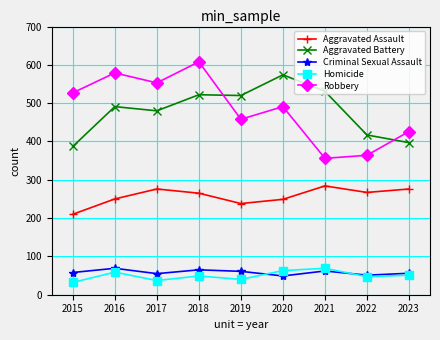

What is the minimum value for Robbery?

356